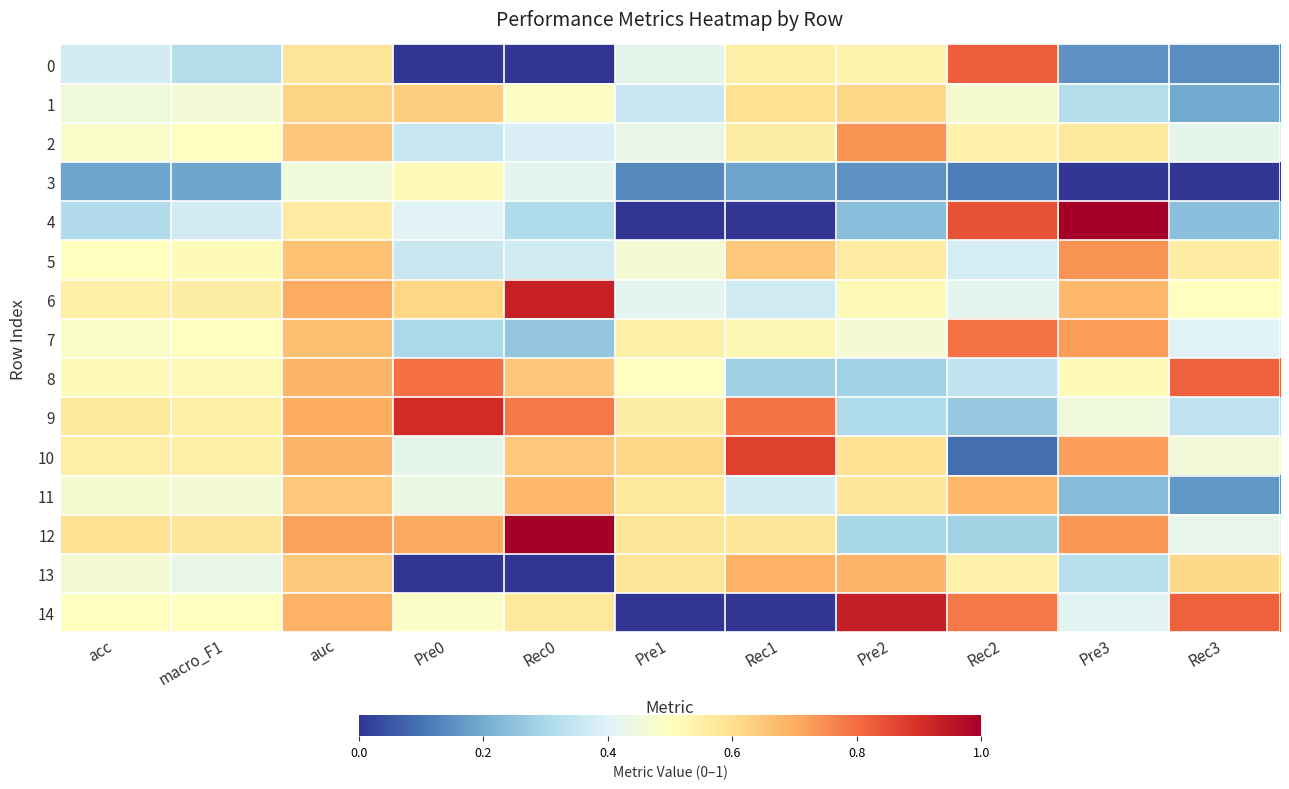

Which series has the widest spread of values?

4